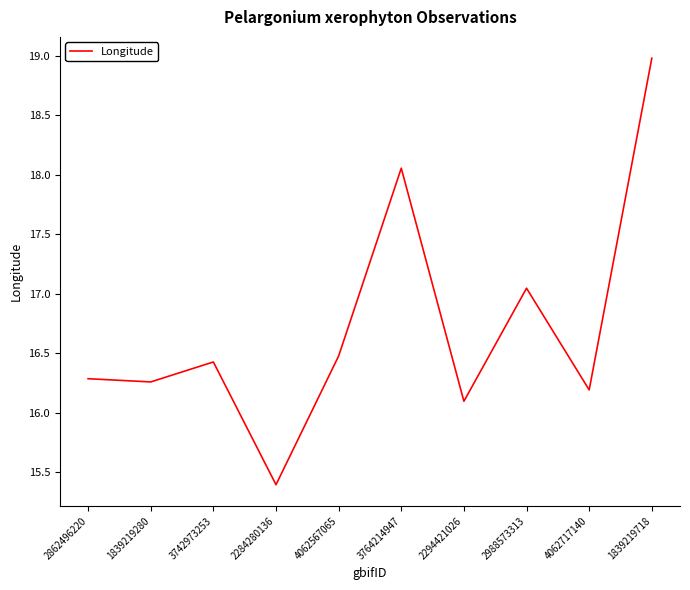

The chart shows a value of 3.4 at 3742973253. True or false?

False